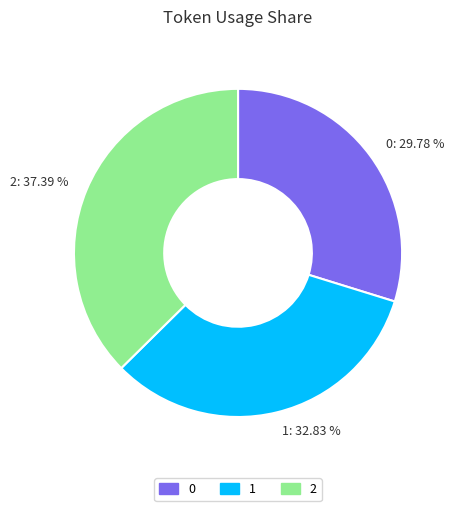

What percentage is NOT represented by 1?

67.2%